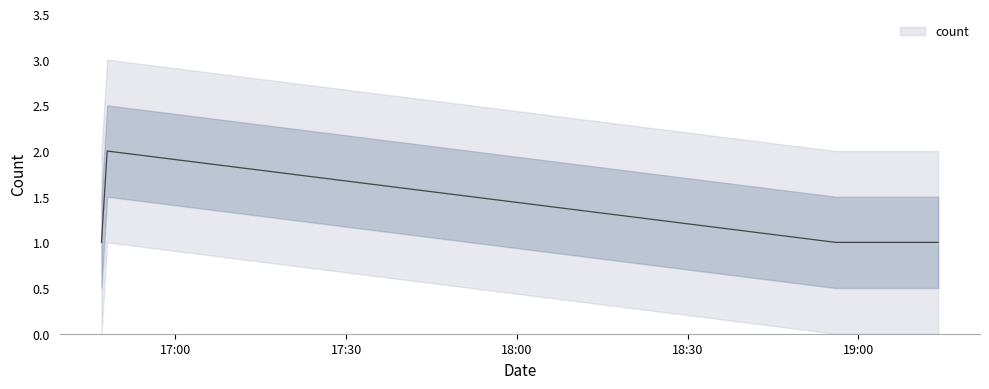

Where is the first local maximum?

2019-09-04 16:48:00